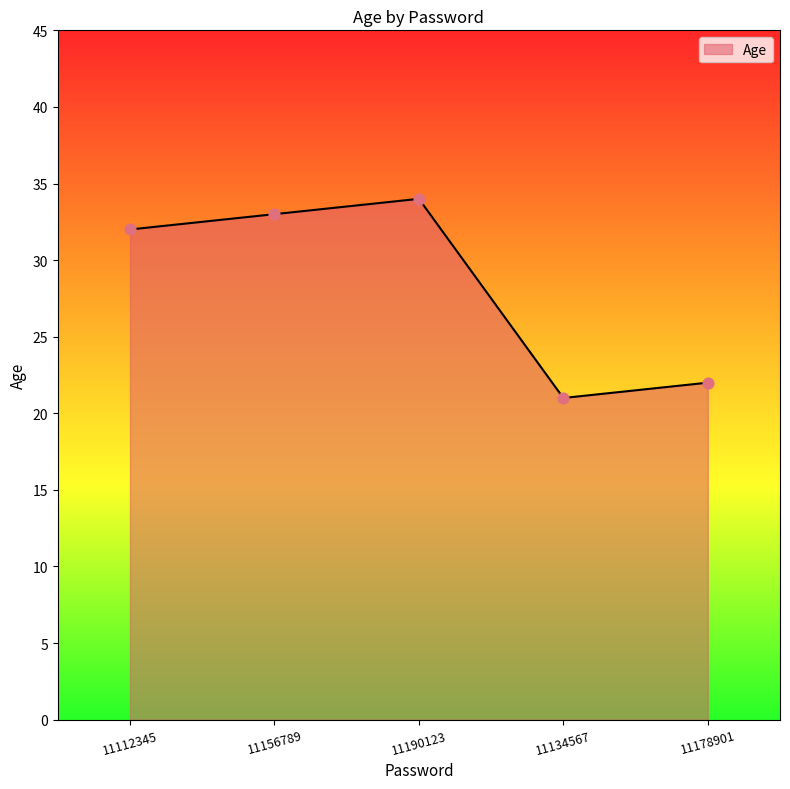

Which has a higher value, 11112345 or 11134567?

11112345